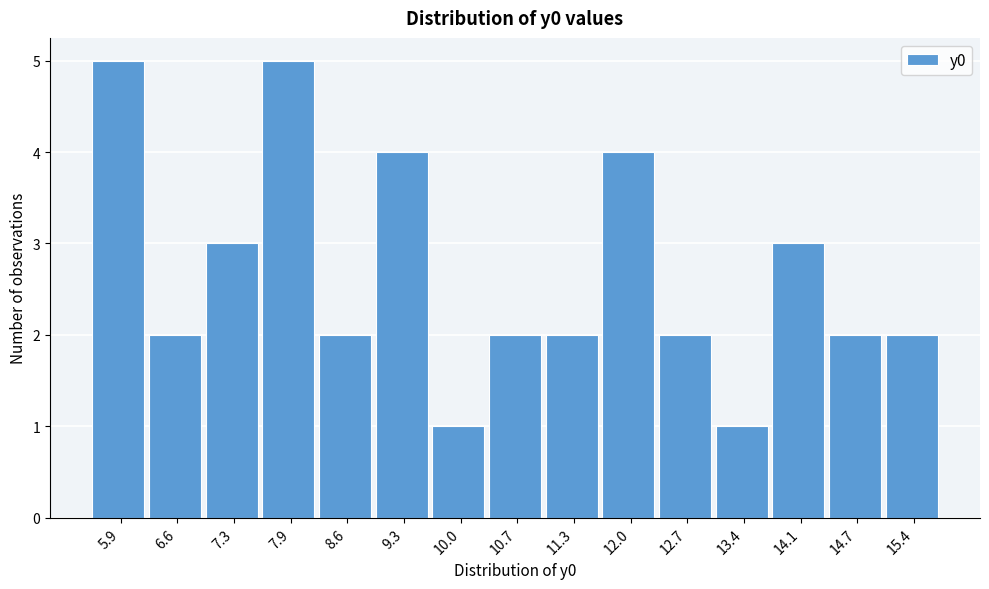

Reading right to left, list all the values displayed in this chart.

2	2	3	1	2	4	2	2	1	4	2	5	3	2	5